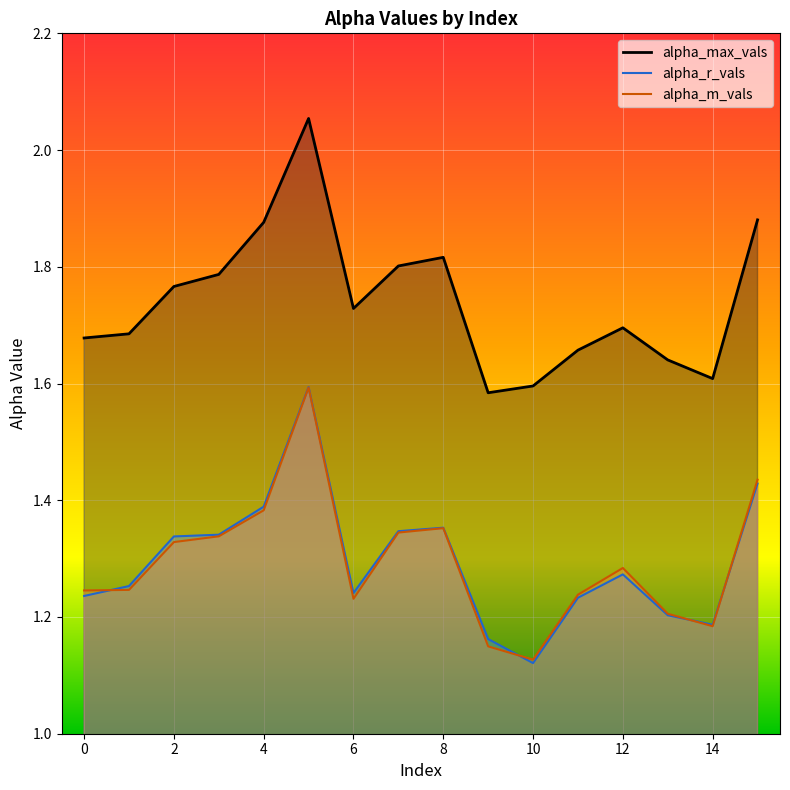

Reading left to right, list all the values displayed in this chart.

alpha_max_vals: 0=1.7	1=1.7	2=1.8	3=1.8	4=1.9	5=2.1	6=1.7	7=1.8	8=1.8	9=1.6	10=1.6	11=1.7	12=1.7	13=1.6	14=1.6	15=1.9
alpha_r_vals: 0=1.2	1=1.3	2=1.3	3=1.3	4=1.4	5=1.6	6=1.2	7=1.3	8=1.4	9=1.2	10=1.1	11=1.2	12=1.3	13=1.2	14=1.2	15=1.4
alpha_m_vals: 0=1.2	1=1.2	2=1.3	3=1.3	4=1.4	5=1.6	6=1.2	7=1.3	8=1.4	9=1.1	10=1.1	11=1.2	12=1.3	13=1.2	14=1.2	15=1.4